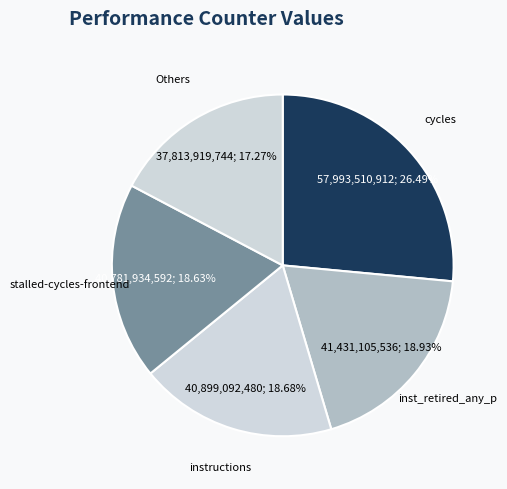

Does instructions represent more than half of the total?

No